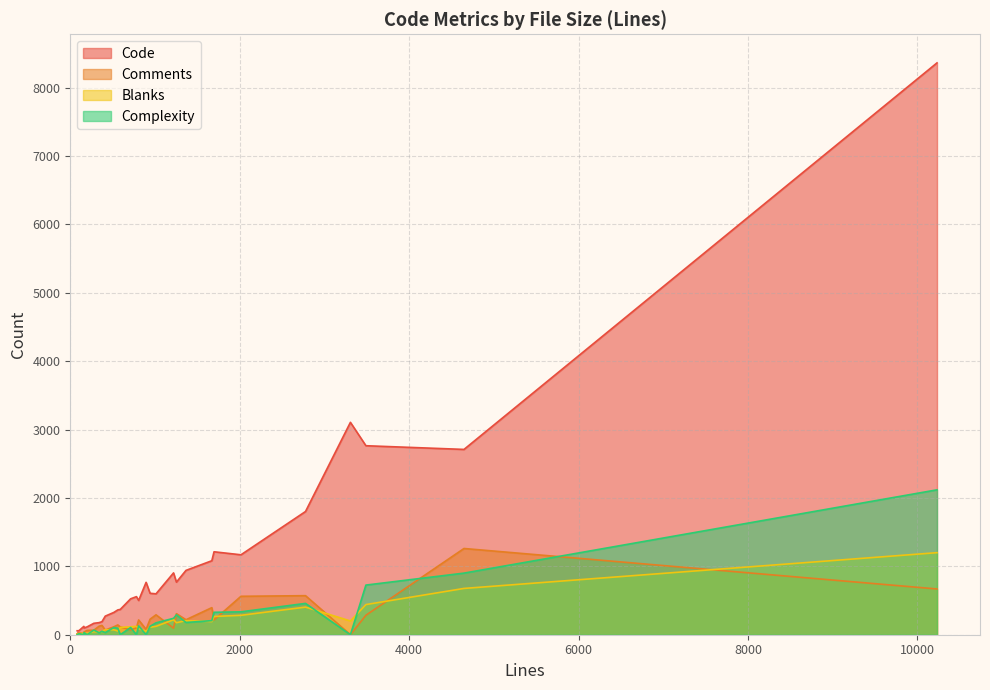

What is the spread (max minus min) of values at 942?

497